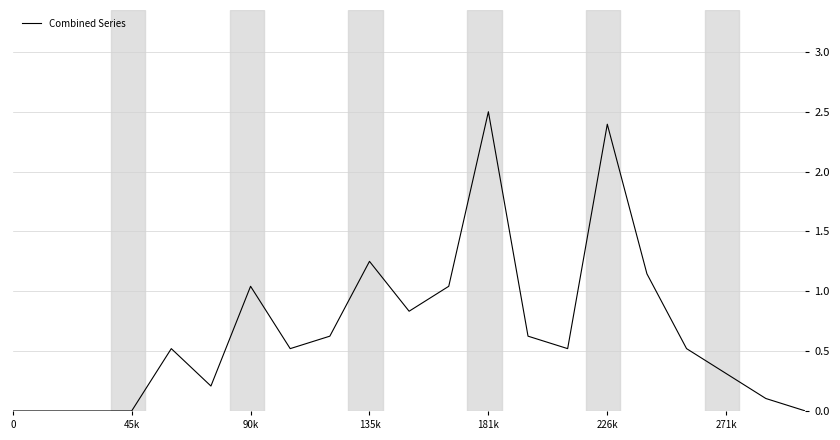

What is the maximum value shown in the chart?

2.5